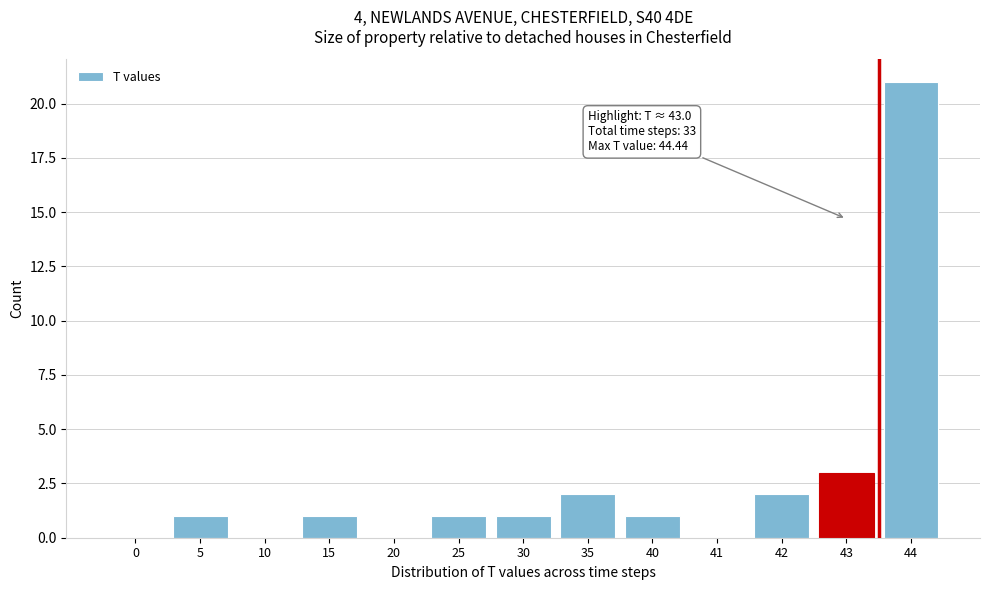

Reading left to right, extract all data points from this chart.

0=0	5=1	10=0	15=1	20=0	25=1	30=1	35=2	40=1	41=0	42=2	43=3	44=21